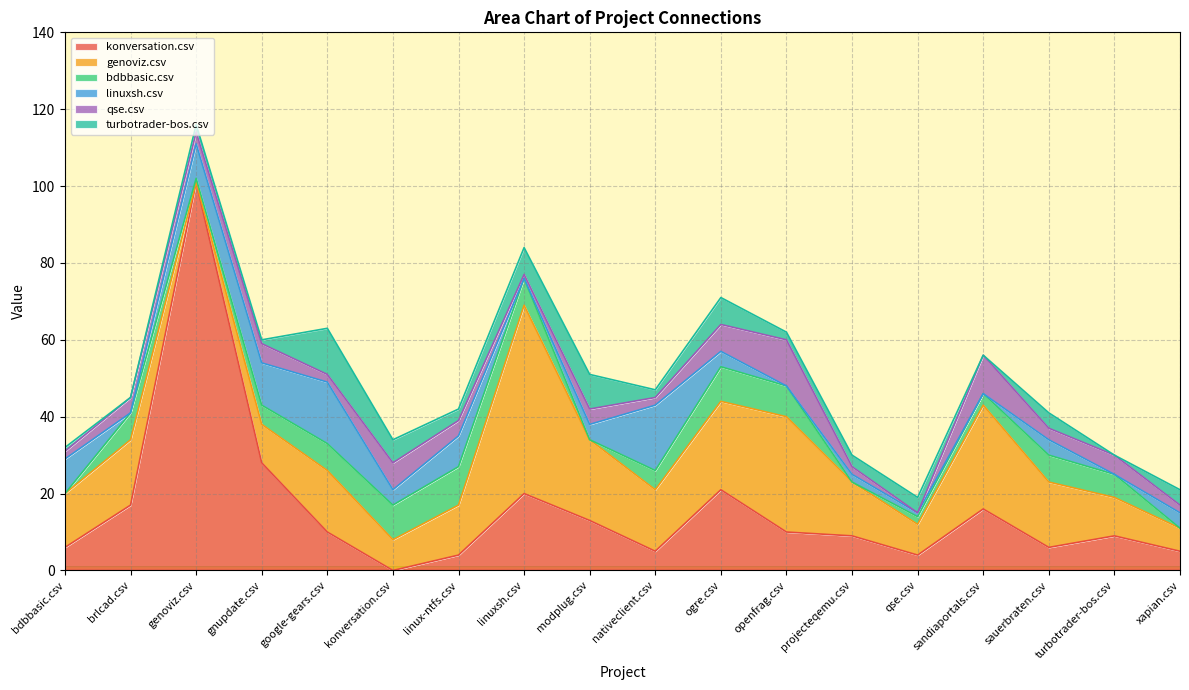

Between turbotrader-bos.csv and gnupdate.csv, which is larger?

gnupdate.csv